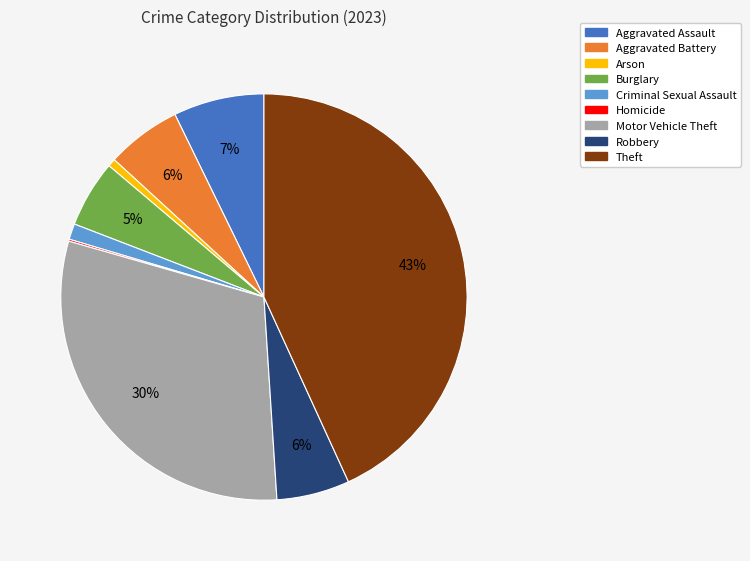

What is the largest slice in the pie chart?

Theft